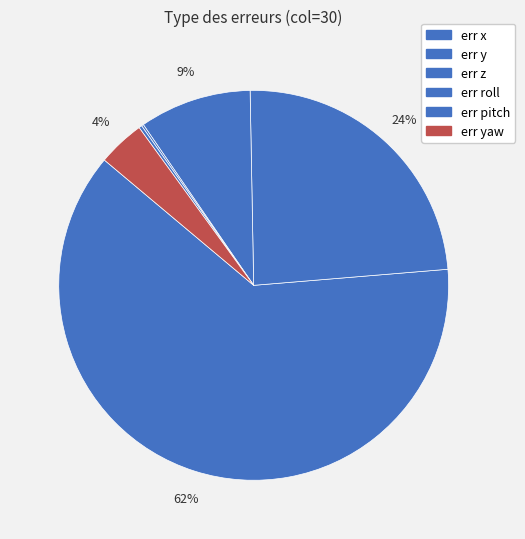

How many segments does this pie chart have?

6